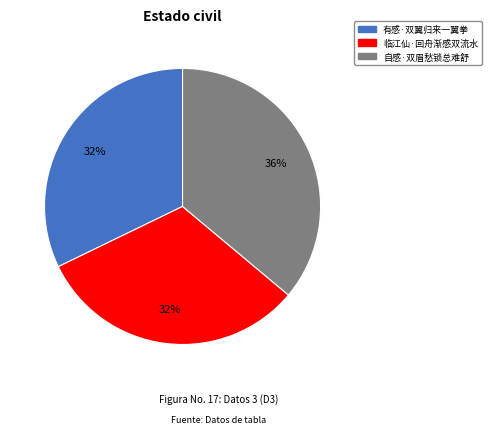

Does 有感·双翼归来一翼拳 account for over 50% of the chart?

No